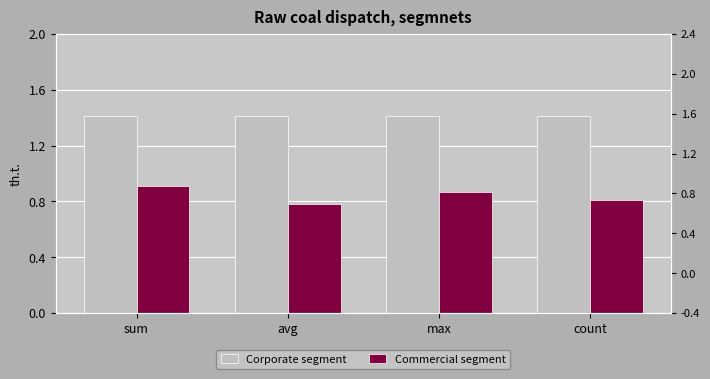

At how many categories does at least one series exceed 0?

4